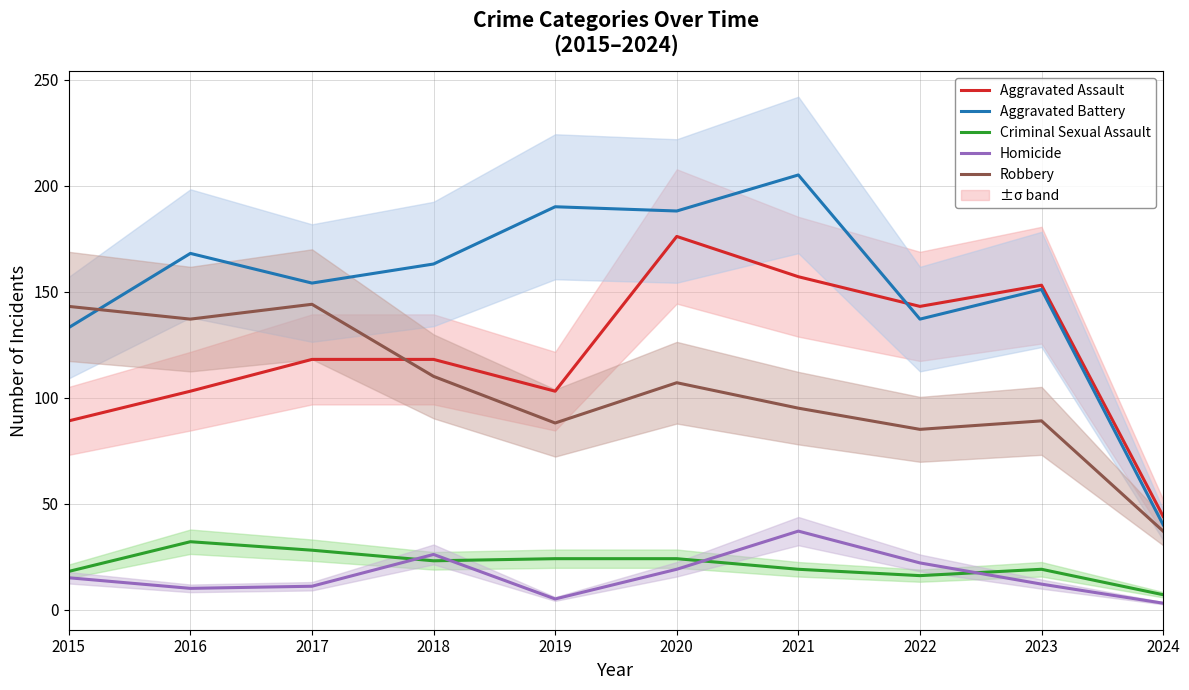

What is the minimum value shown in the chart?

3